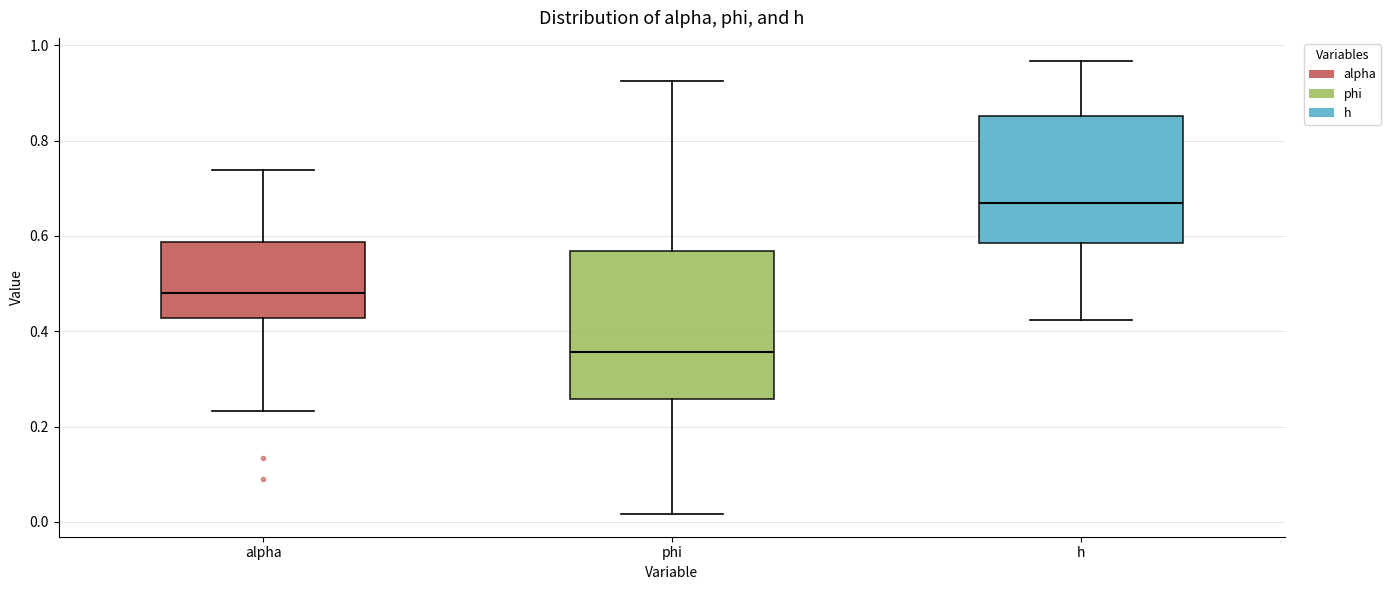

Which box is the tallest, from its lower edge to its upper edge?

phi